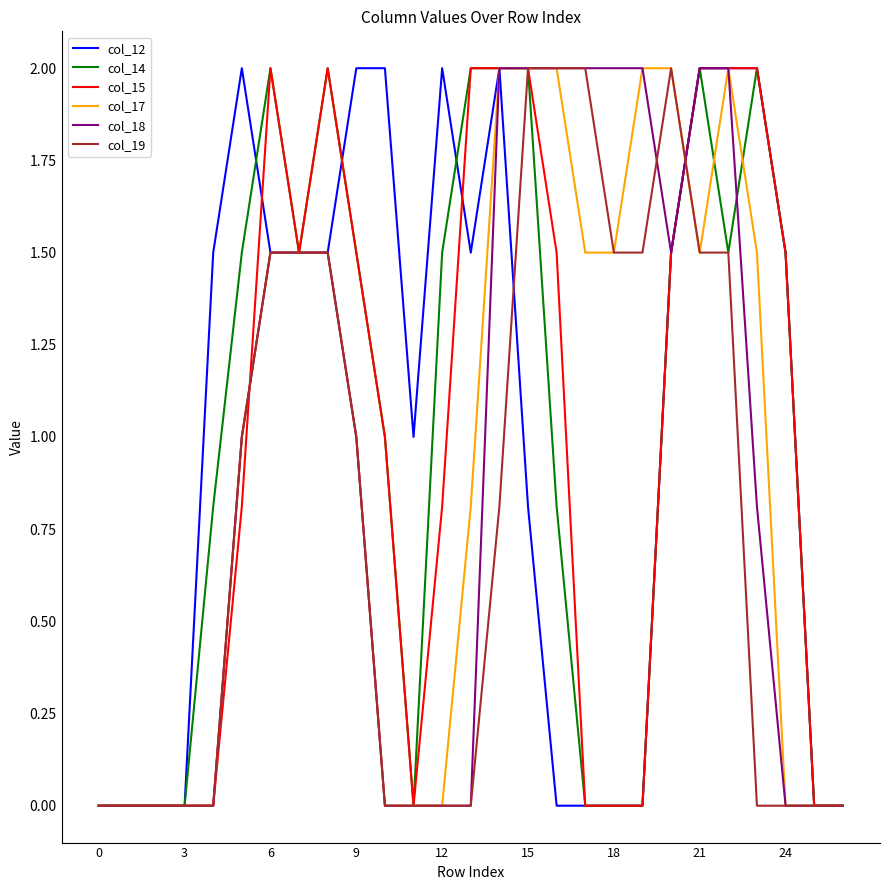

What is the greatest value displayed?

2.0